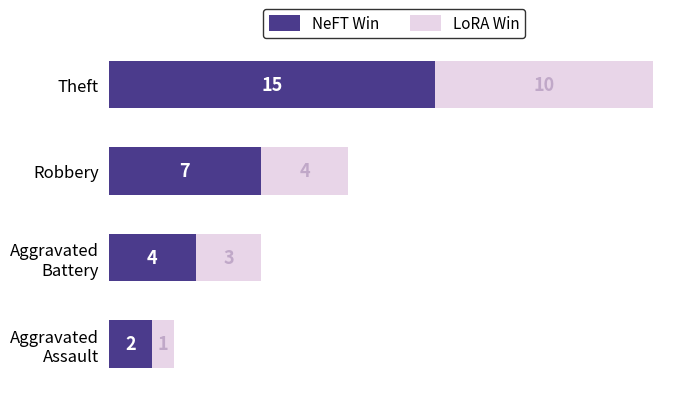

What are all the series names shown in the legend?

NeFT Win, LoRA Win